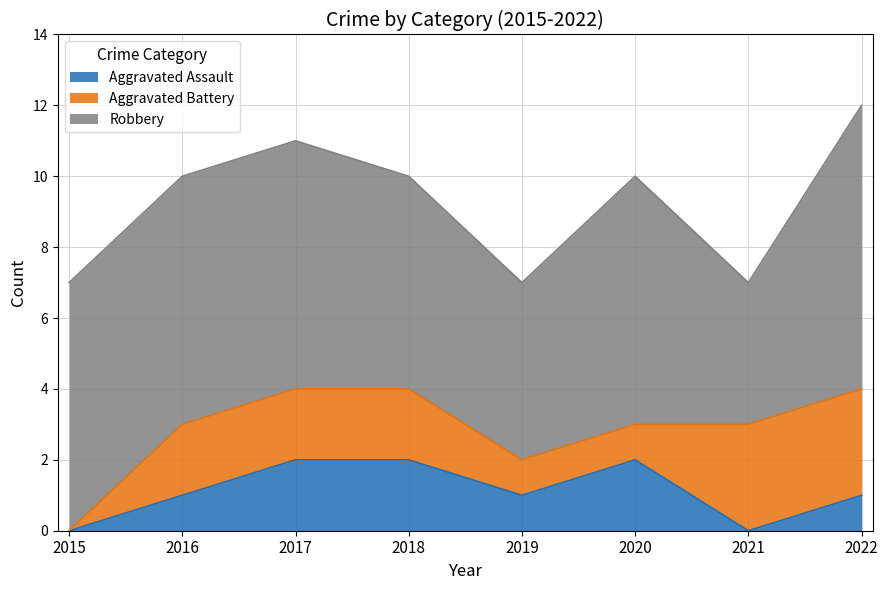

Rank the series by their maximum value, from highest to lowest.

Robbery, Aggravated Battery, Aggravated Assault